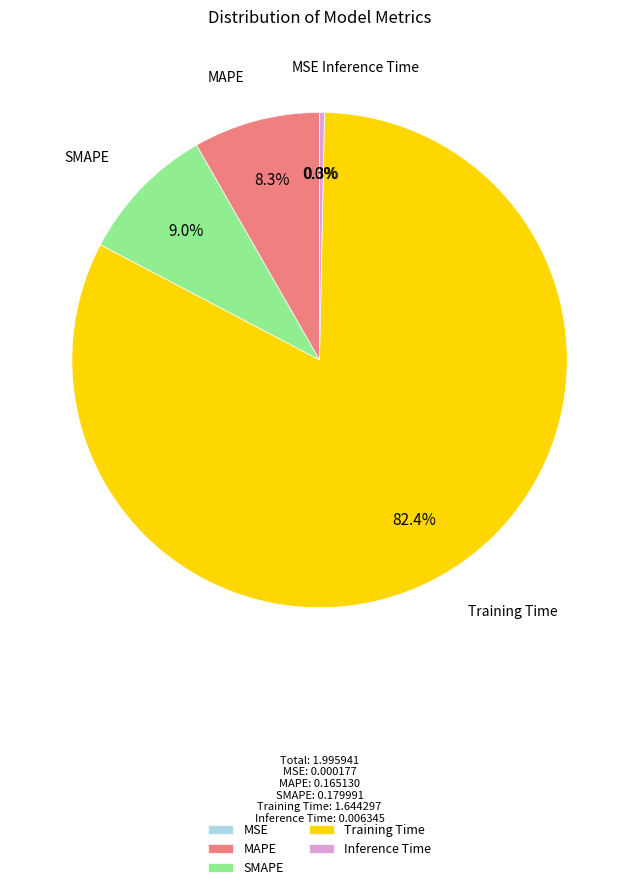

Which slice is the largest?

Training Time